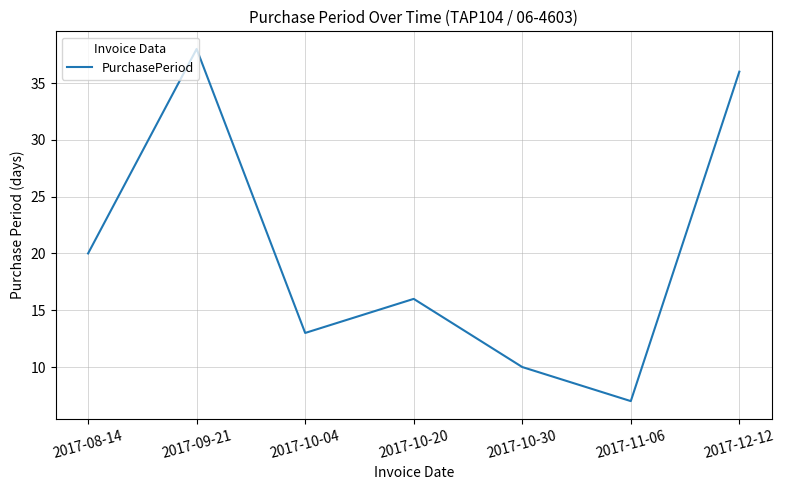

Is this an area chart (filled region under the line)?

No